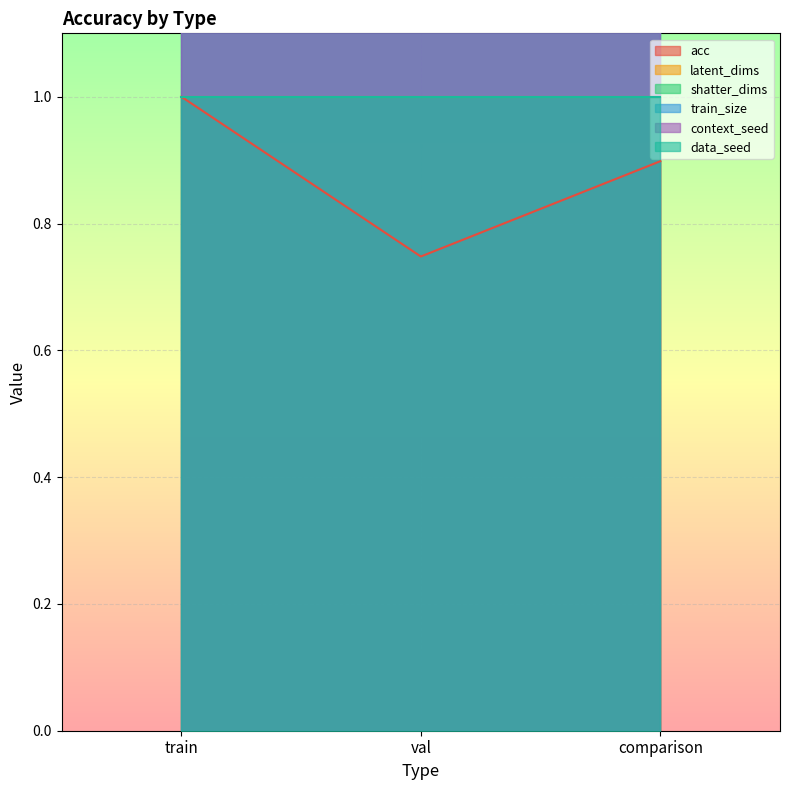

Is the value of shatter_dims at train greater than the value of acc at train?

Yes